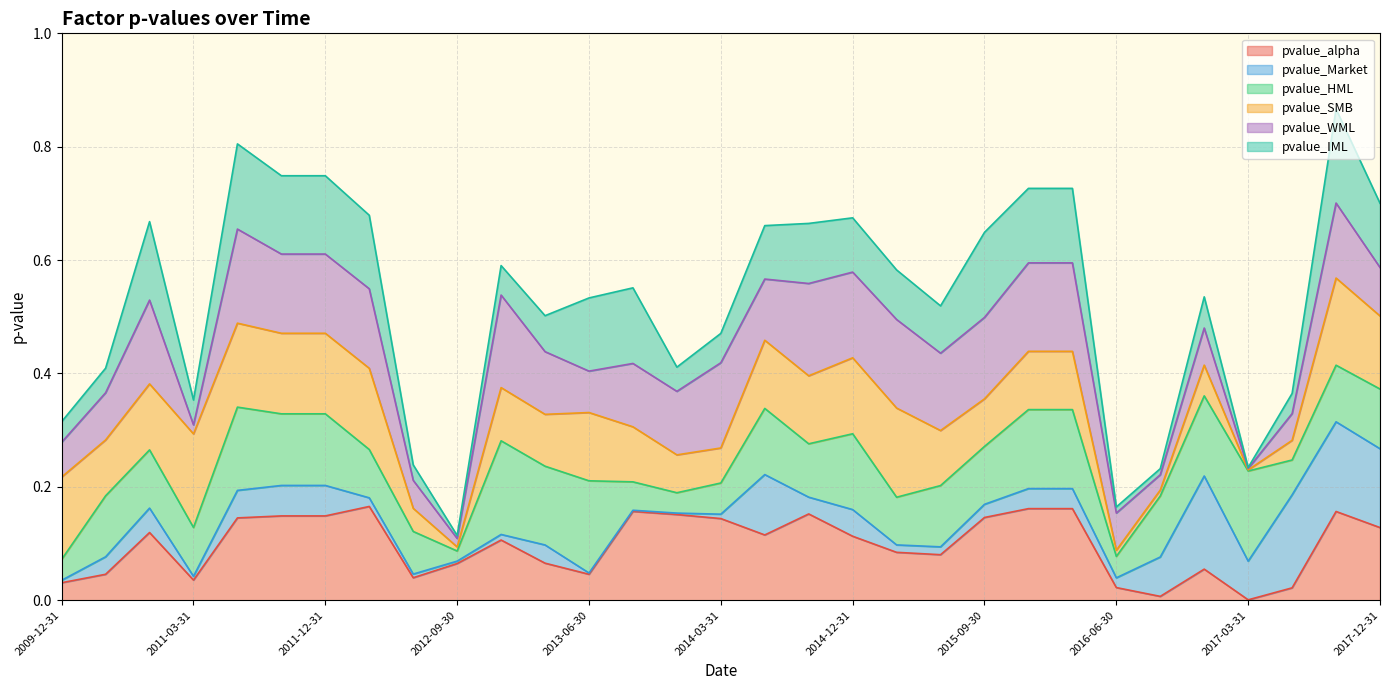

What is the label of the 15th point from the left?

2013-12-31